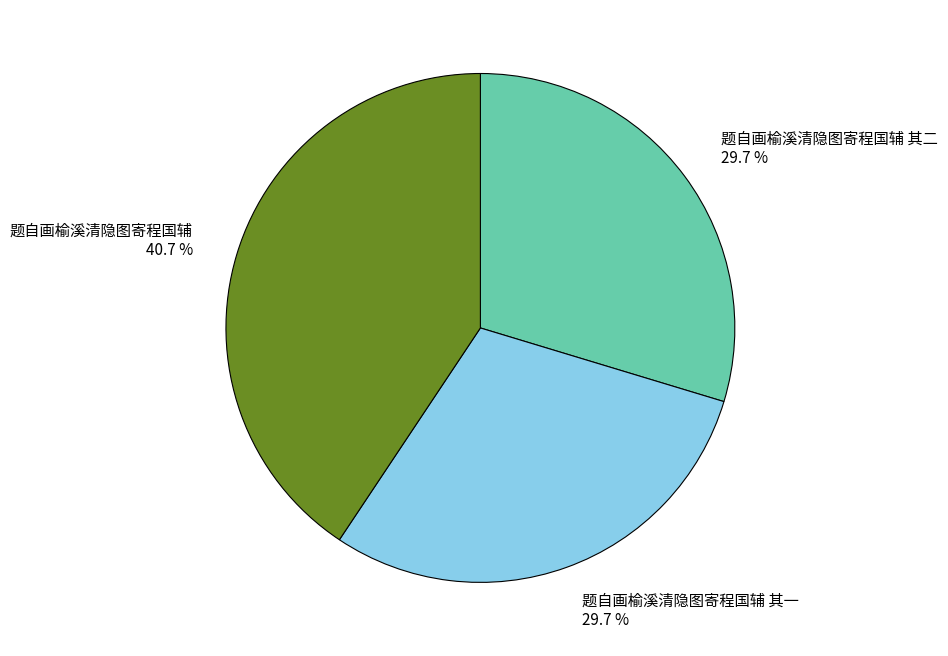

Which category has the biggest portion of the pie?

题自画榆溪清隐图寄程国辅 40.7 %